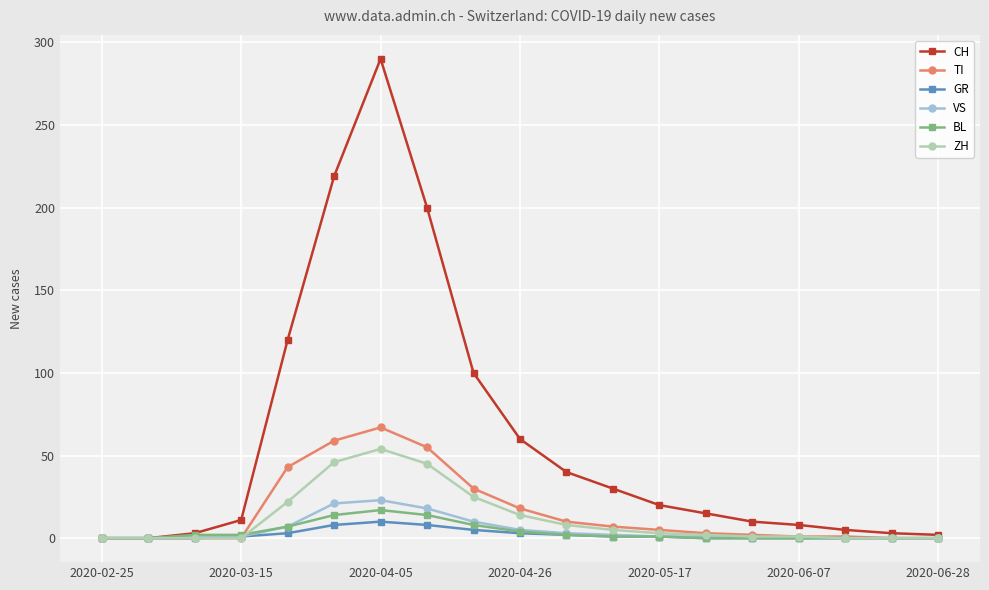

Which series has the largest total across all categories?

CH